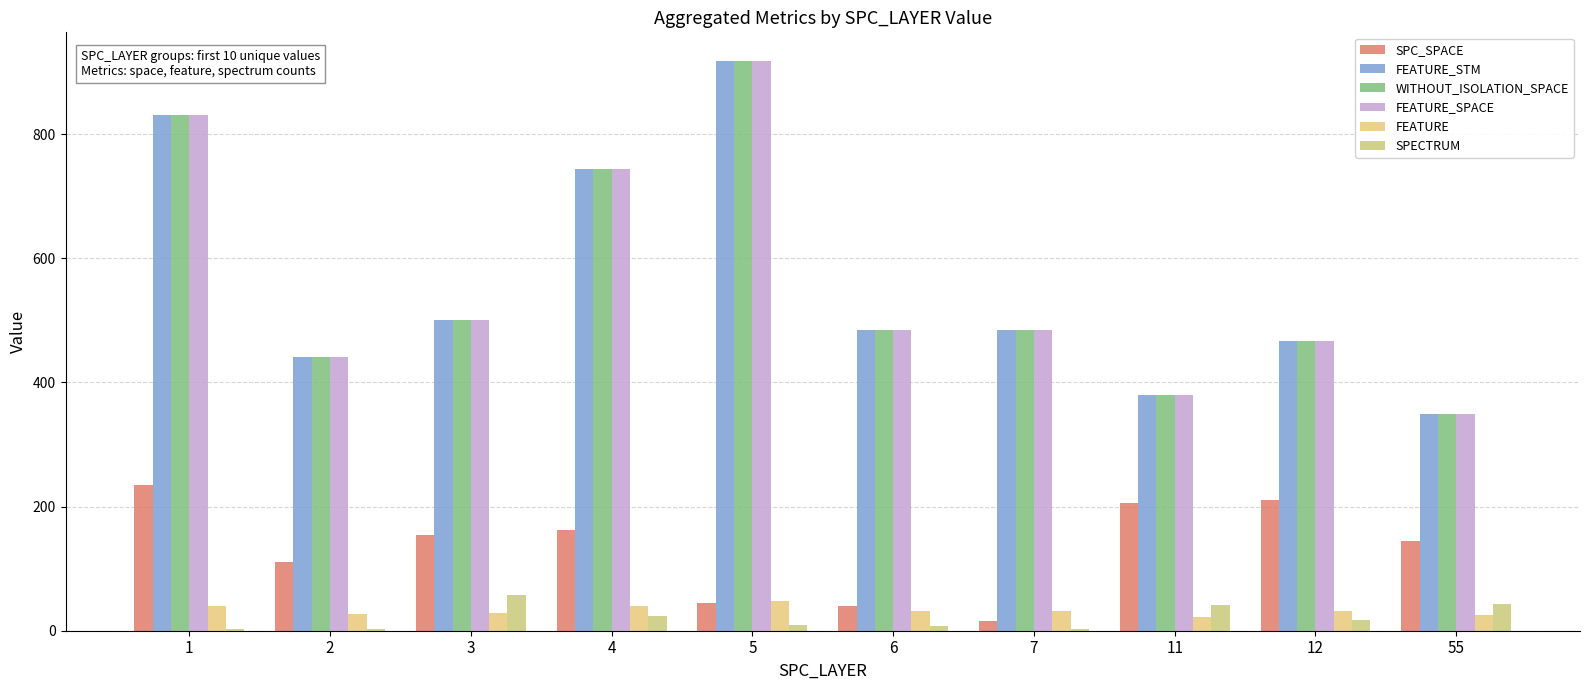

Is it true that FEATURE_SPACE equals 467 at 12?

True